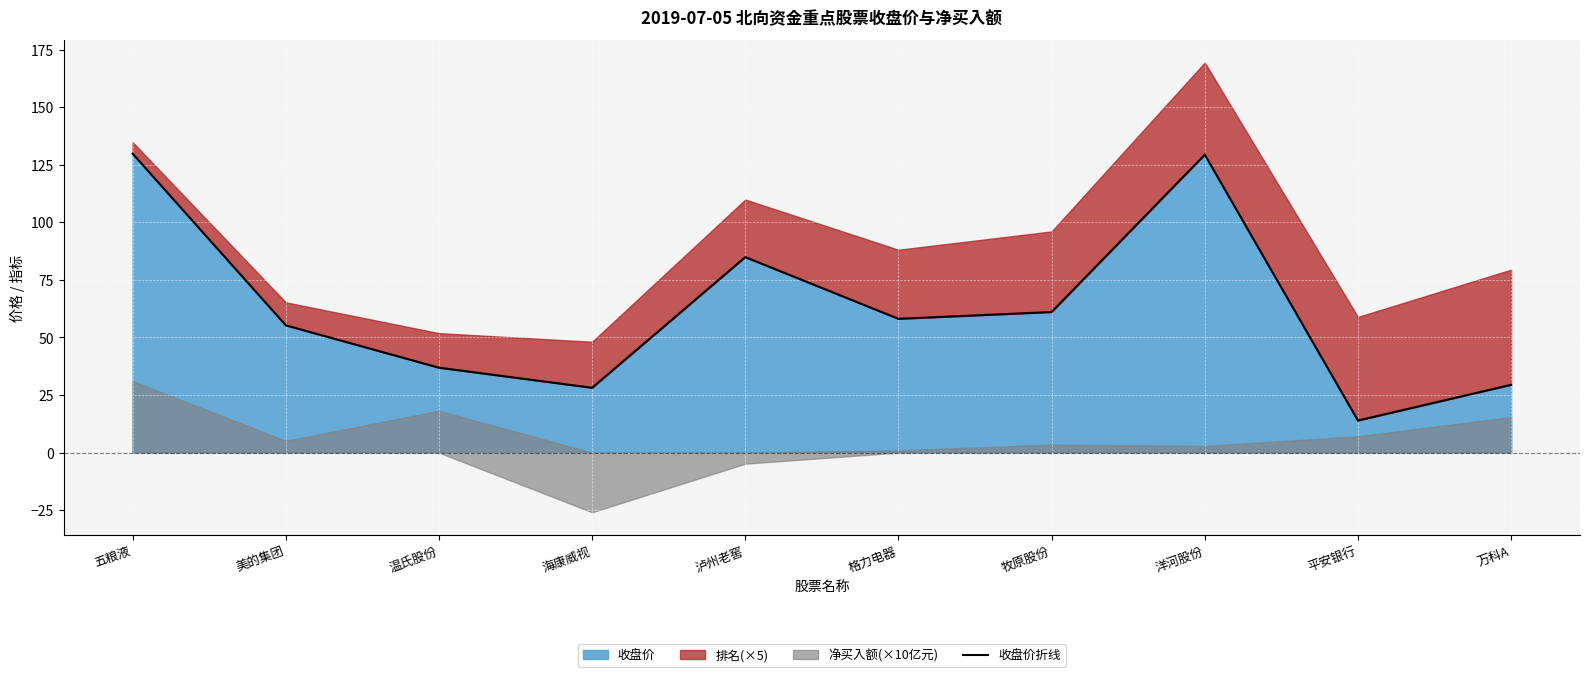

At which label is the value closest to 71?

牧原股份